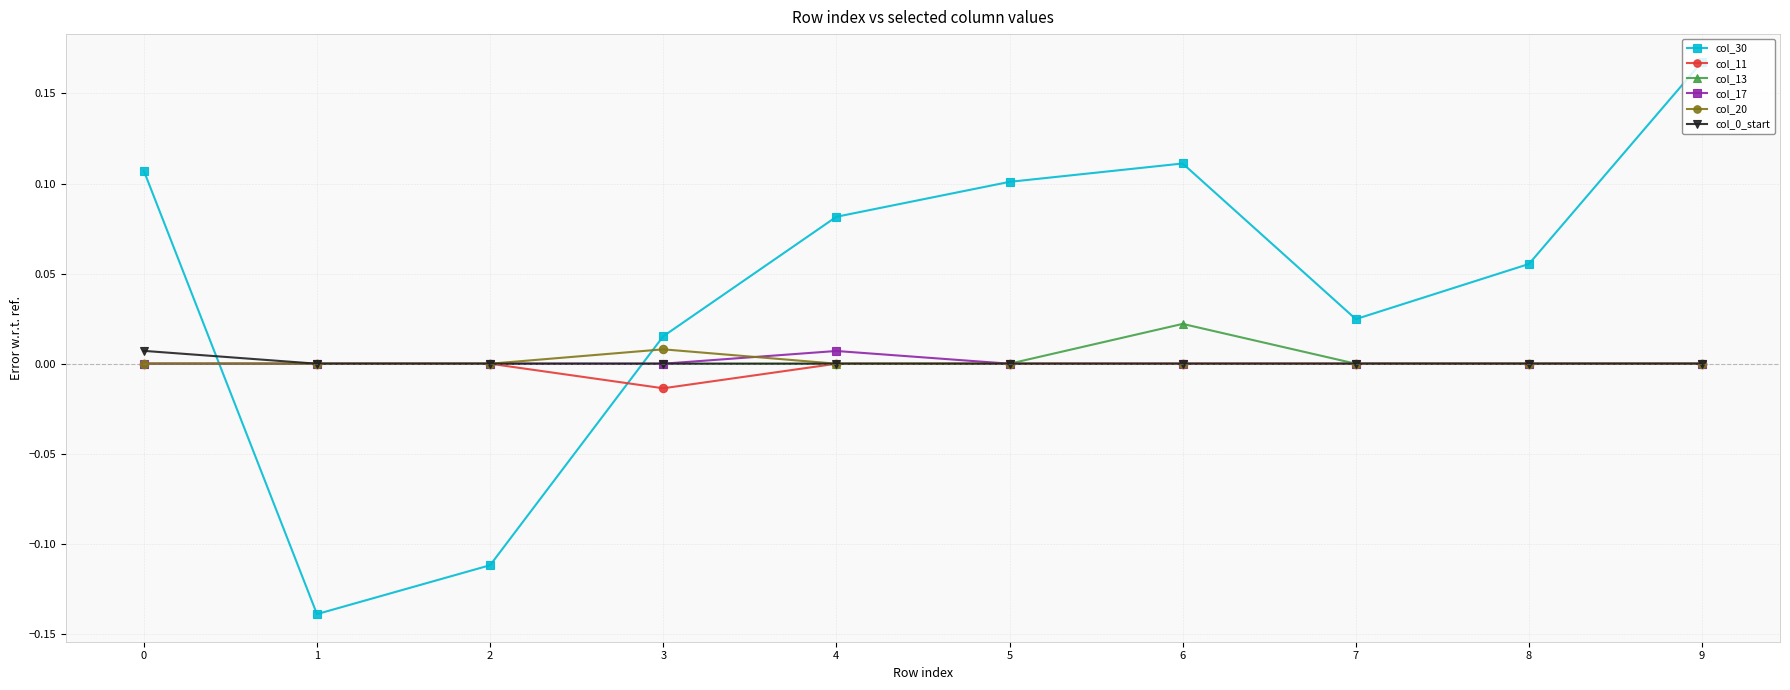

Which series has the widest spread of values?

col_30